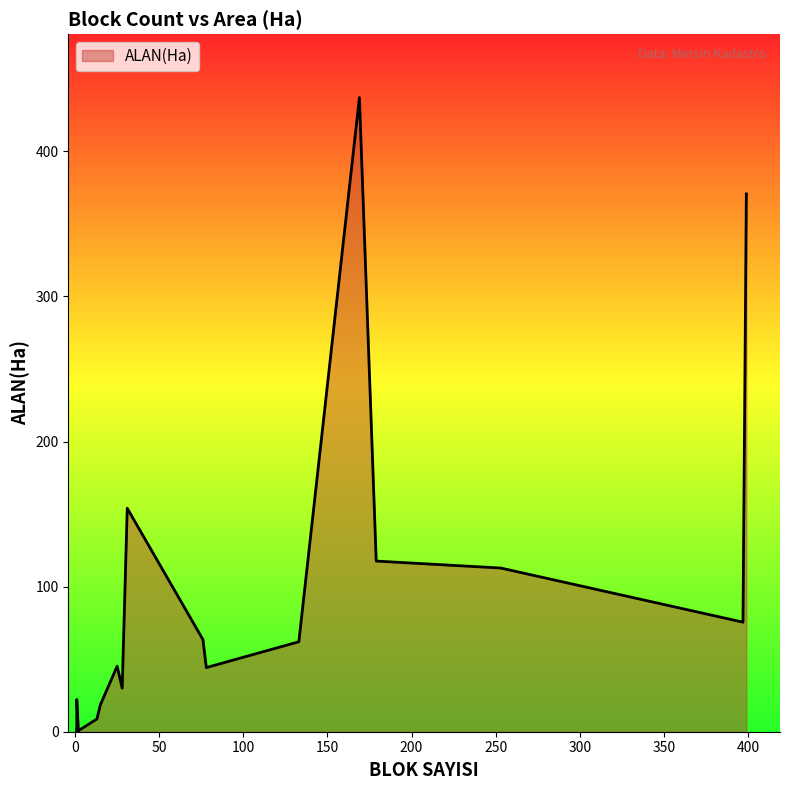

True or false: there are more than 2 points higher than both neighbors.

True